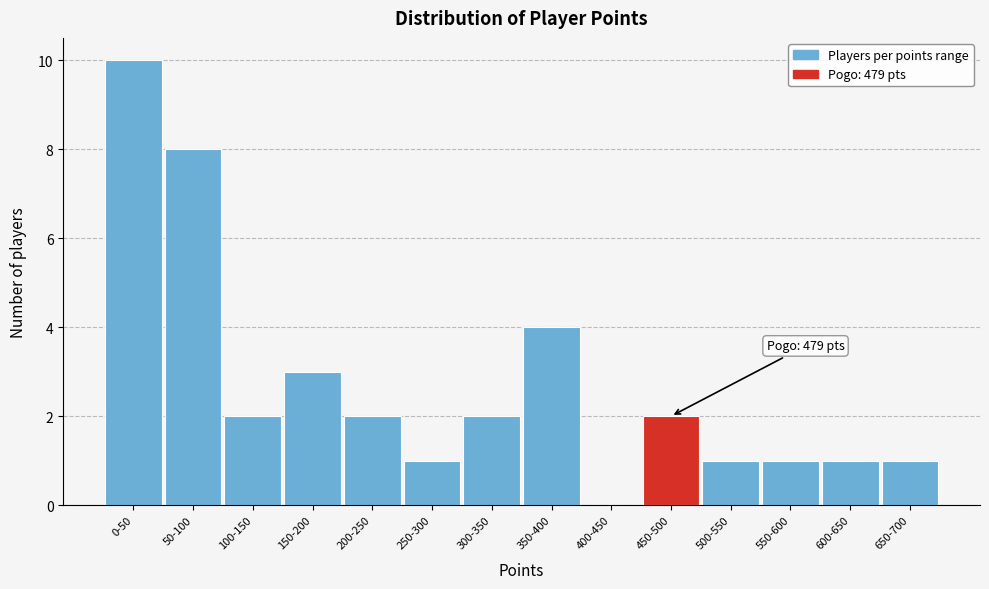

Reading left to right, what are all the values shown in this chart?

0-50=10	50-100=8	100-150=2	150-200=3	200-250=2	250-300=1	300-350=2	350-400=4	400-450=0	450-500=2	500-550=1	550-600=1	600-650=1	650-700=1